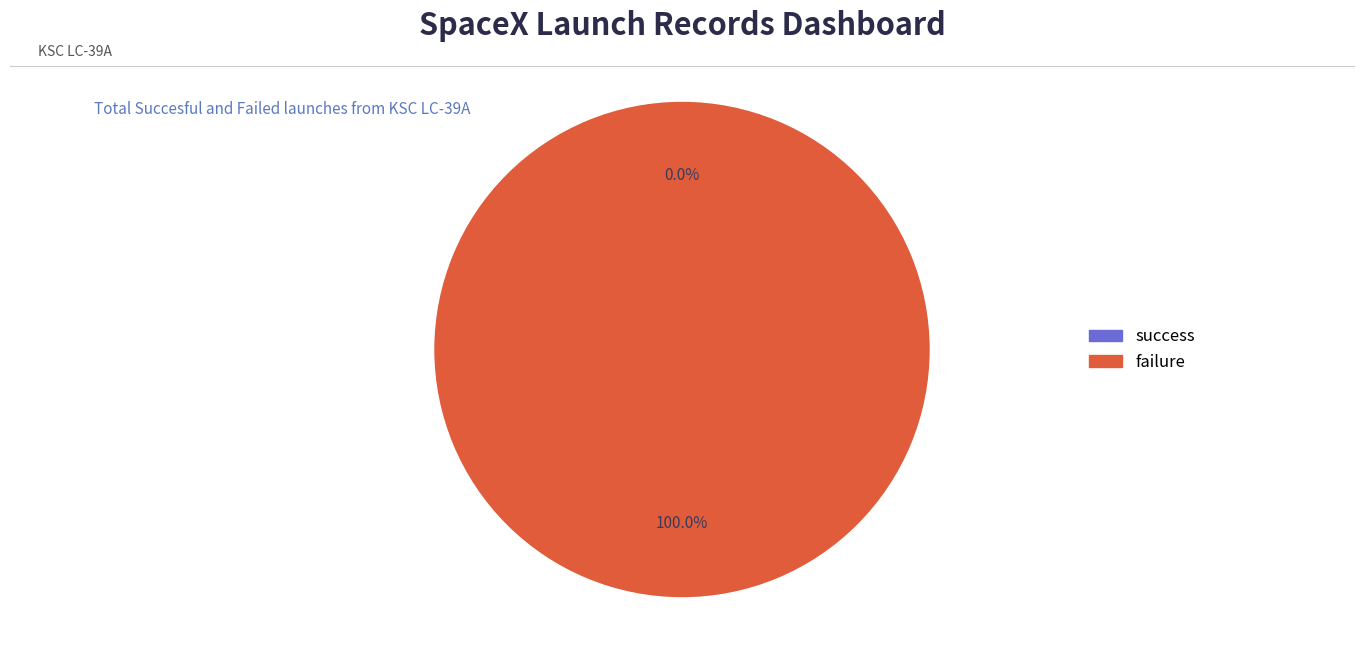

What percentage is the 1 slice, to the nearest percent?

100%